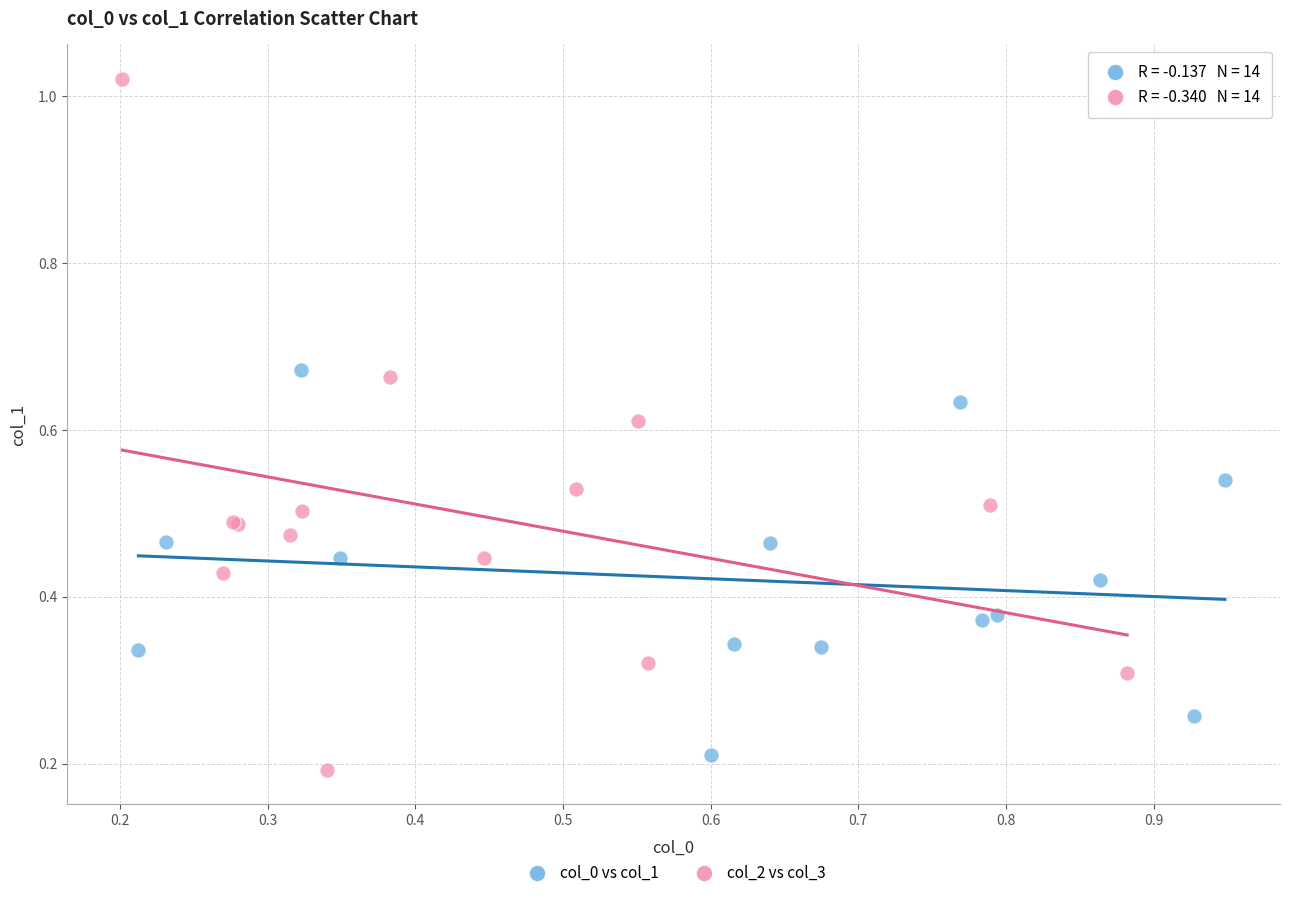

Which series reaches the maximum Y coordinate?

col_2 vs col_3